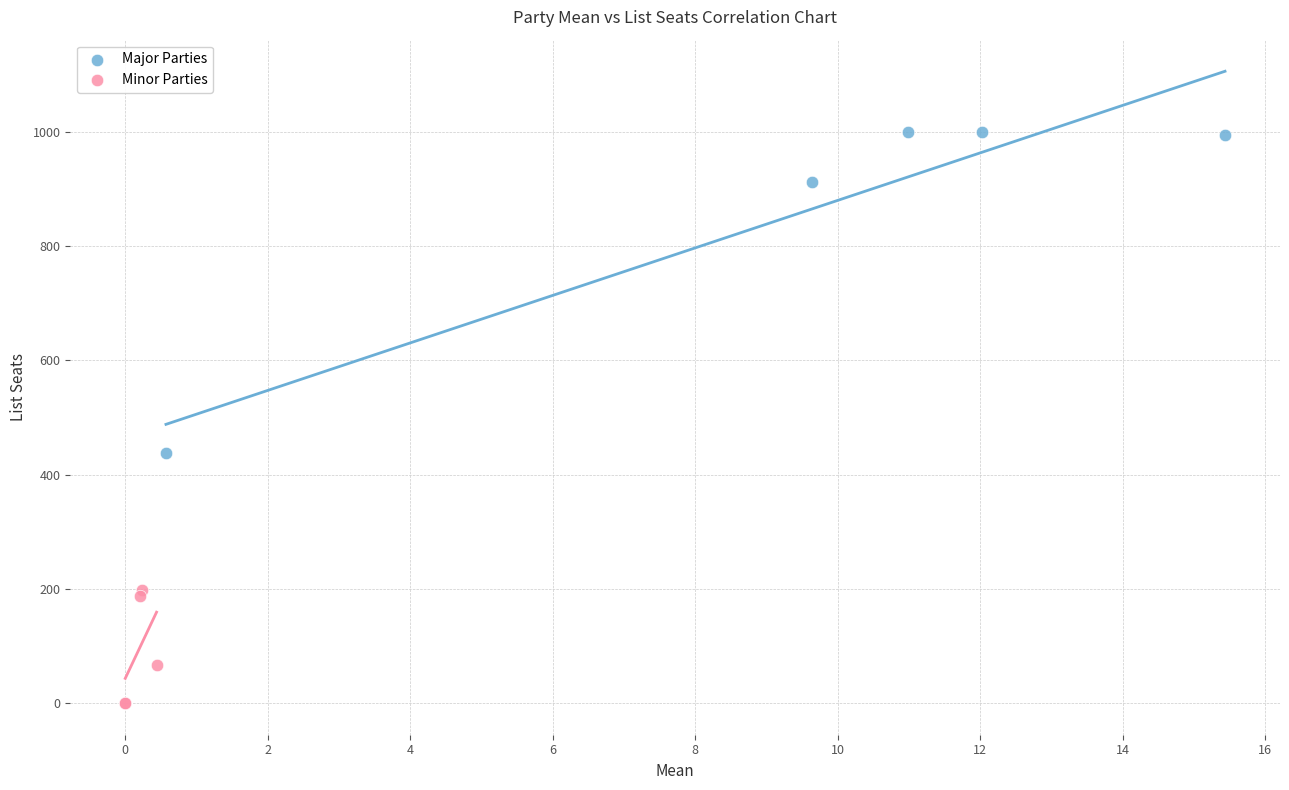

Which series has the widest spread of Y values?

Major Parties